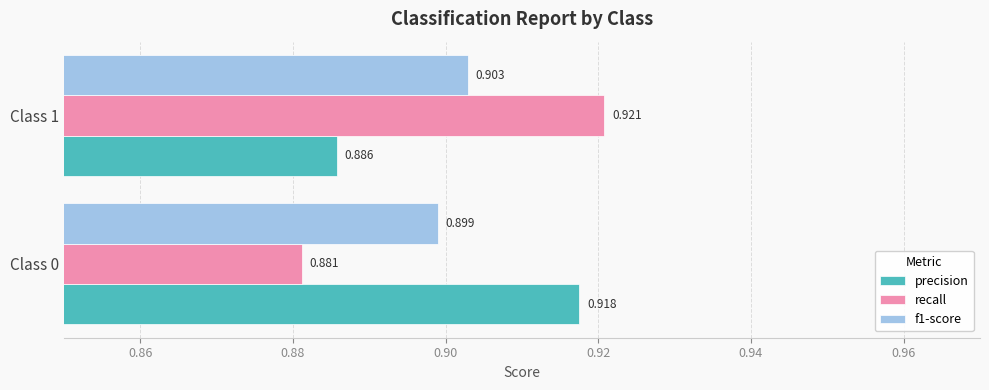

Which series has the largest total across all categories?

precision